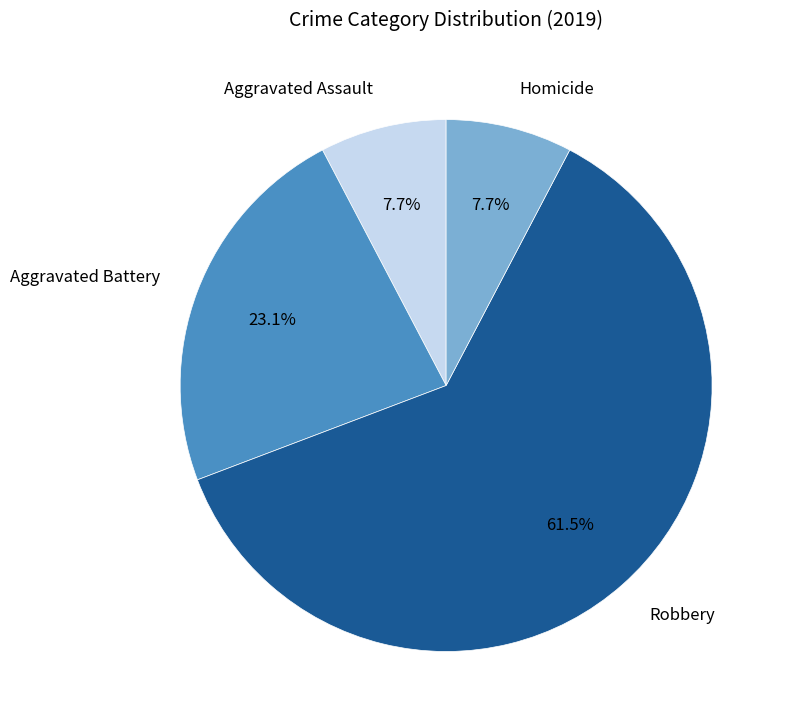

To the nearest percent, what is the difference between the largest and smallest slice percentages?

54%